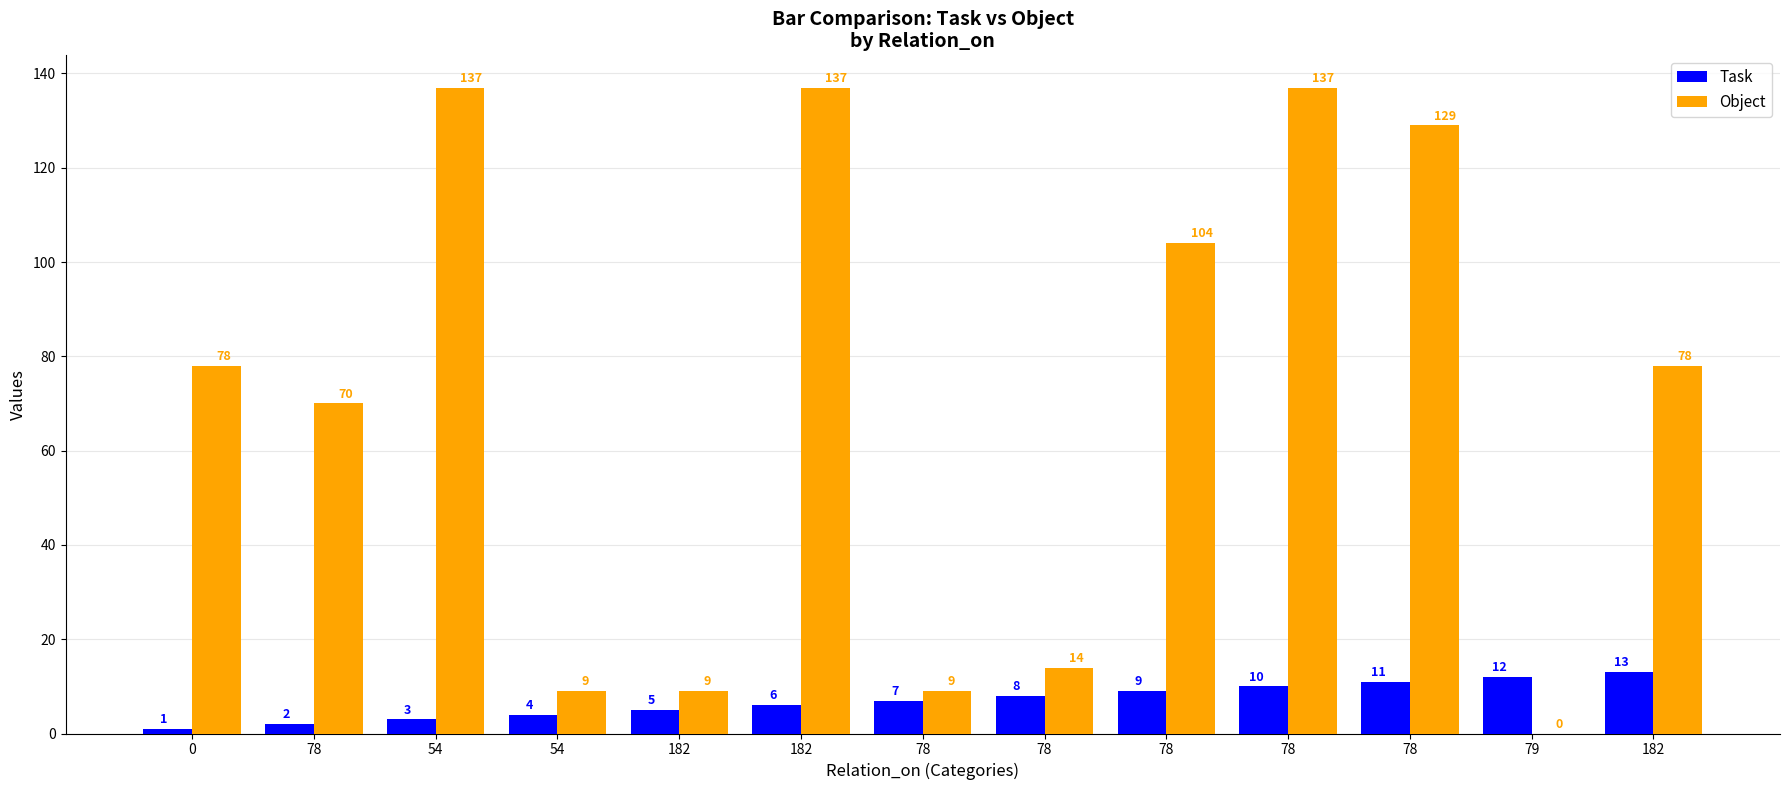

Is the value of Object at 79 greater than the value of Task at 78?

No